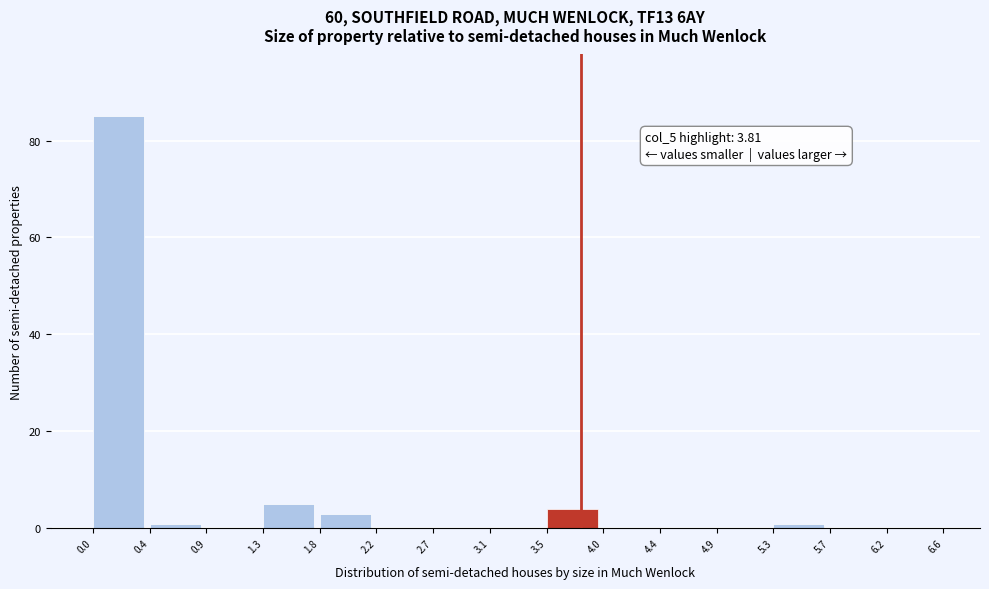

Which range on the x-axis has the tallest bar?

0.0 to 0.4